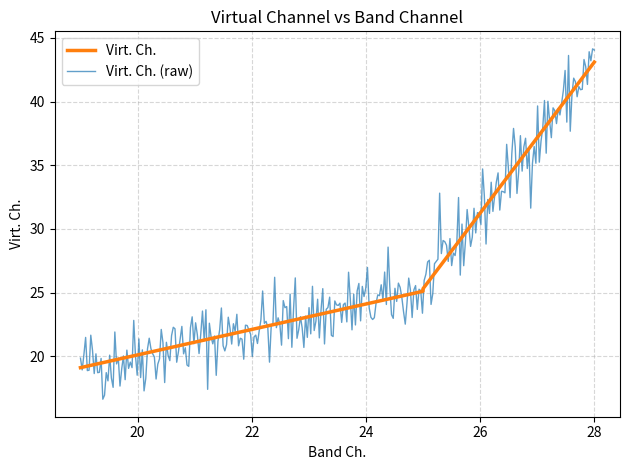

True or false: the data shows 7.9 at 19.

False